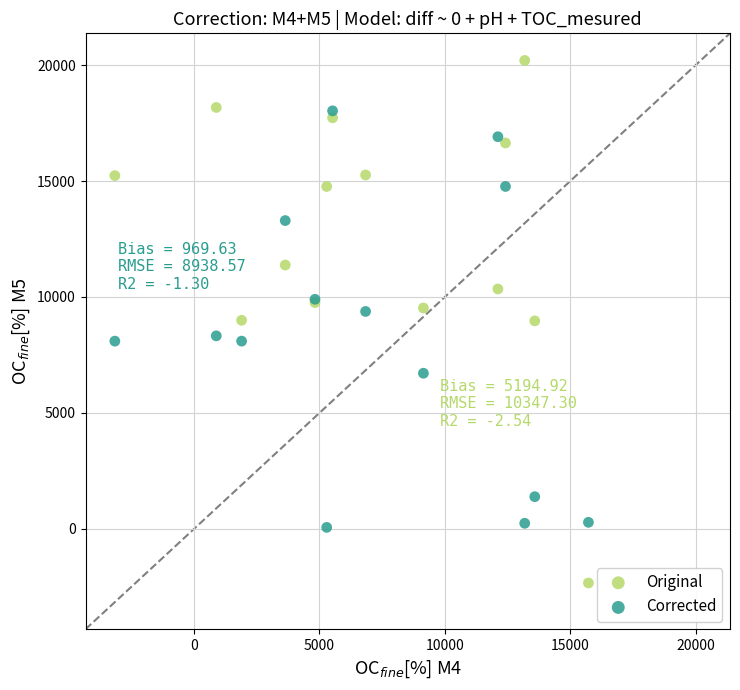

Which series reaches the minimum Y coordinate?

Original